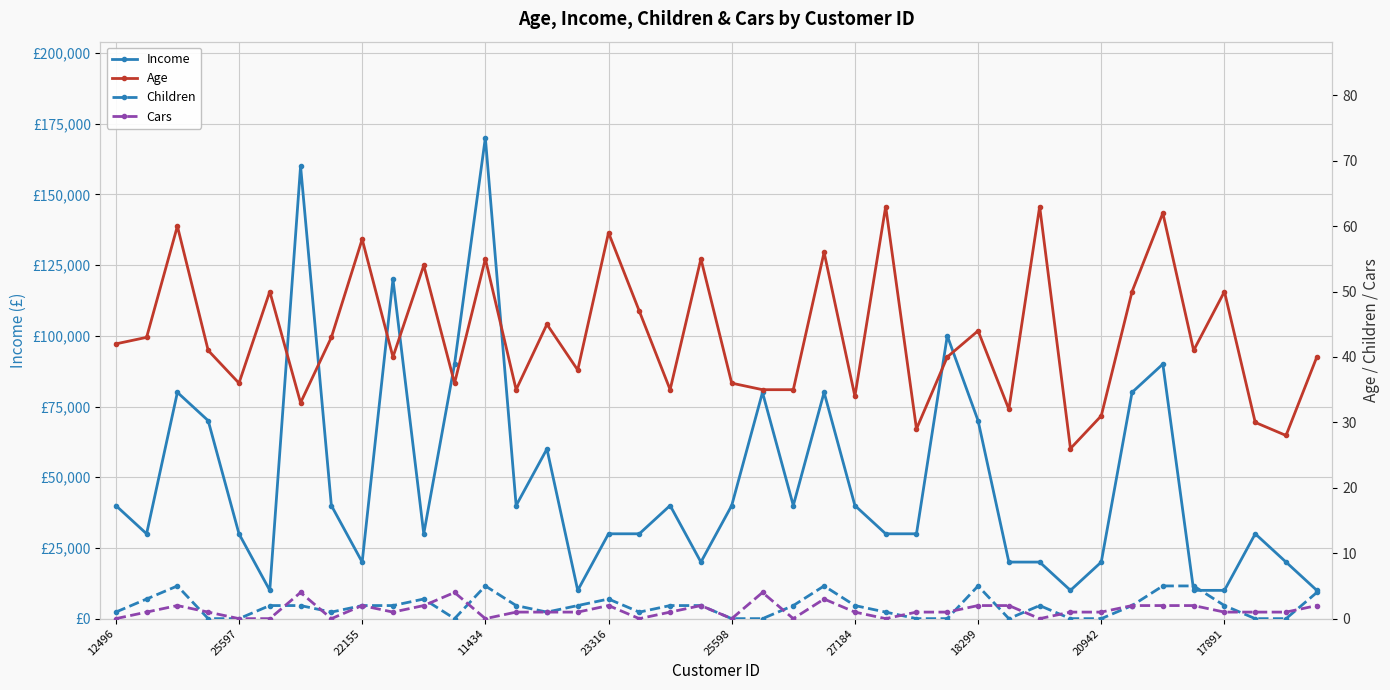

What is the difference between the second highest and second lowest values in the Age series?

35